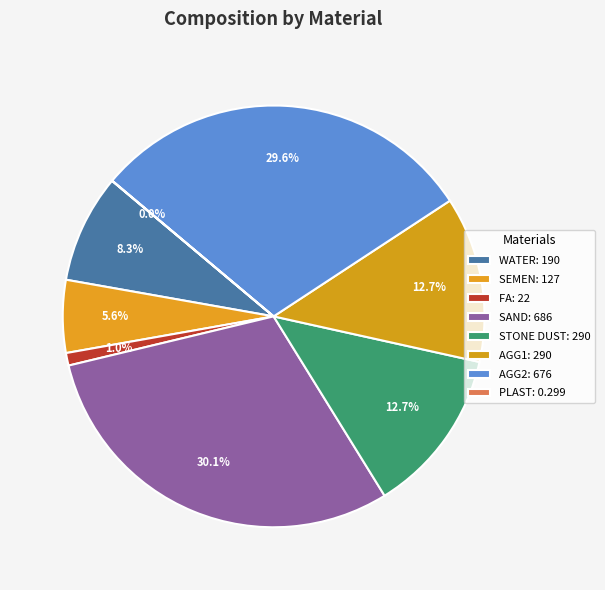

Which has a higher value, WATER or FA?

WATER